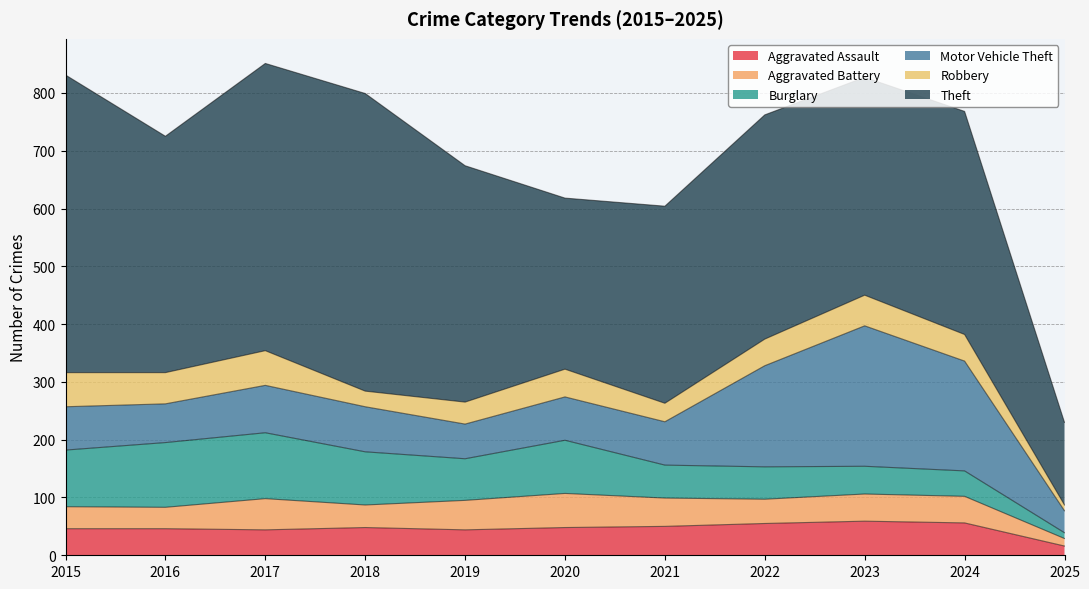

True or false: Motor Vehicle Theft and Robbery cross at least once.

False